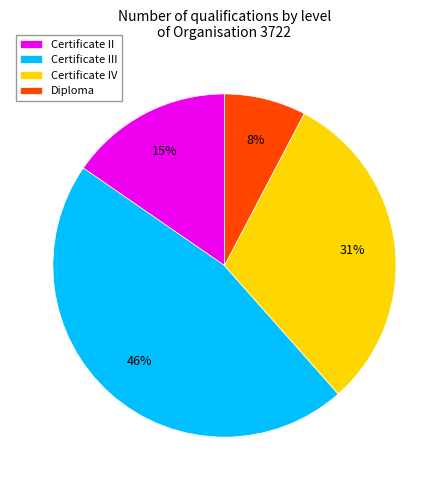

Rank the categories by value from lowest to highest.

Diploma, Certificate II, Certificate IV, Certificate III